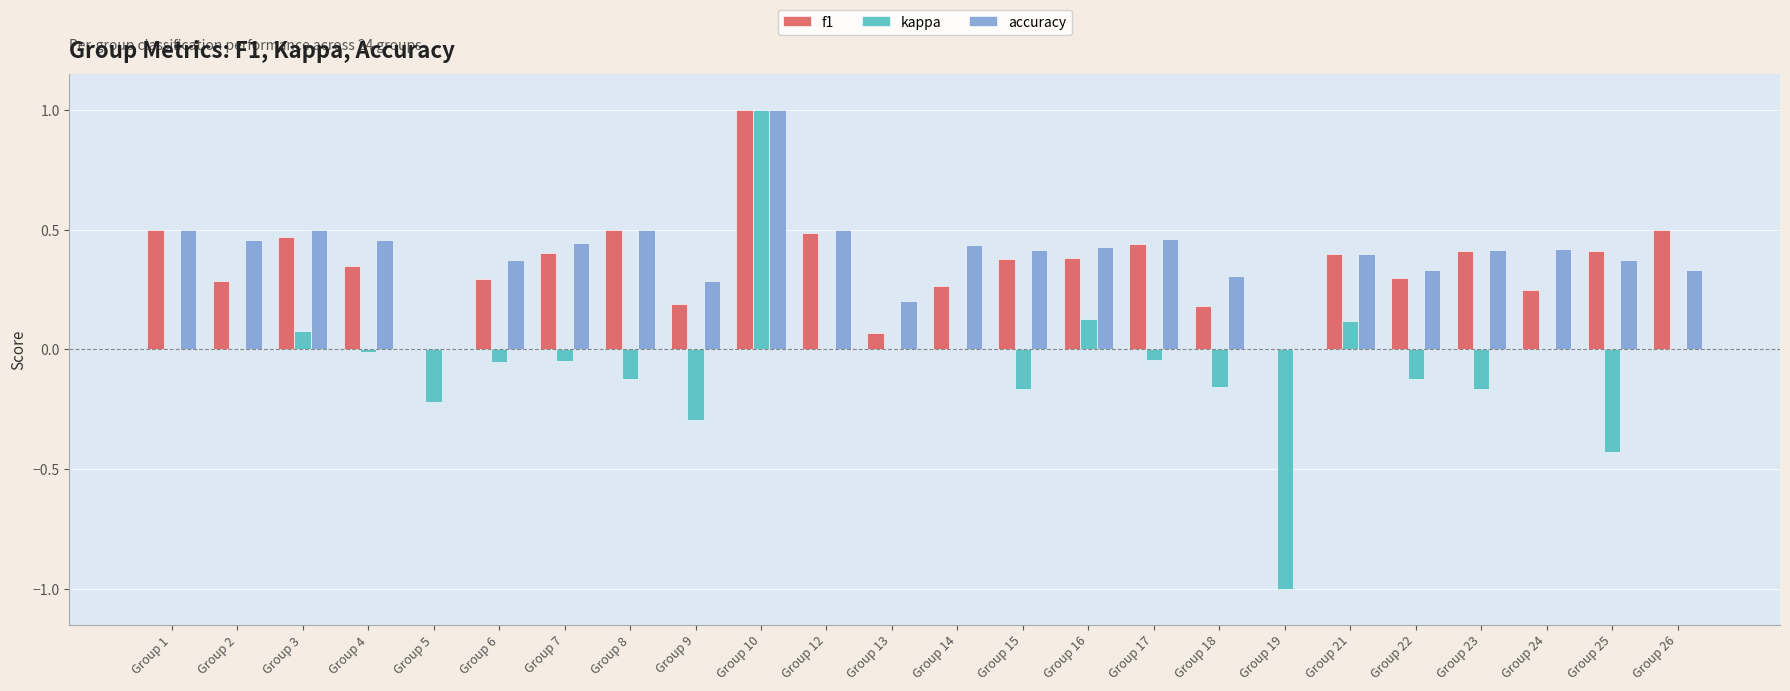

Is the value of accuracy at Group 4 greater than the value of kappa at Group 9?

Yes